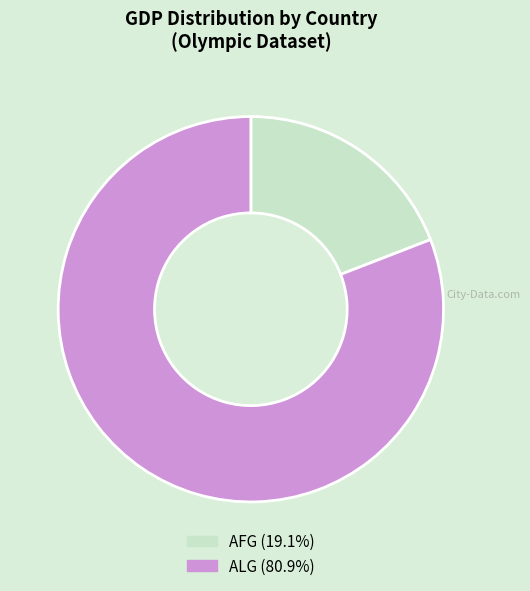

Does any single category account for the majority?

Yes